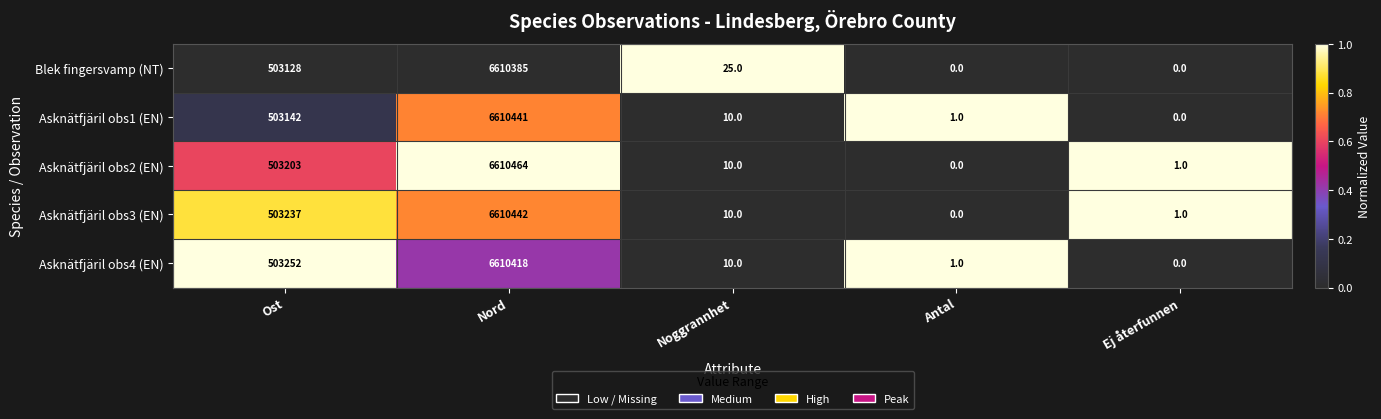

True or false: Asknätfjäril obs2 (EN) has a value of 0 at Antal.

True